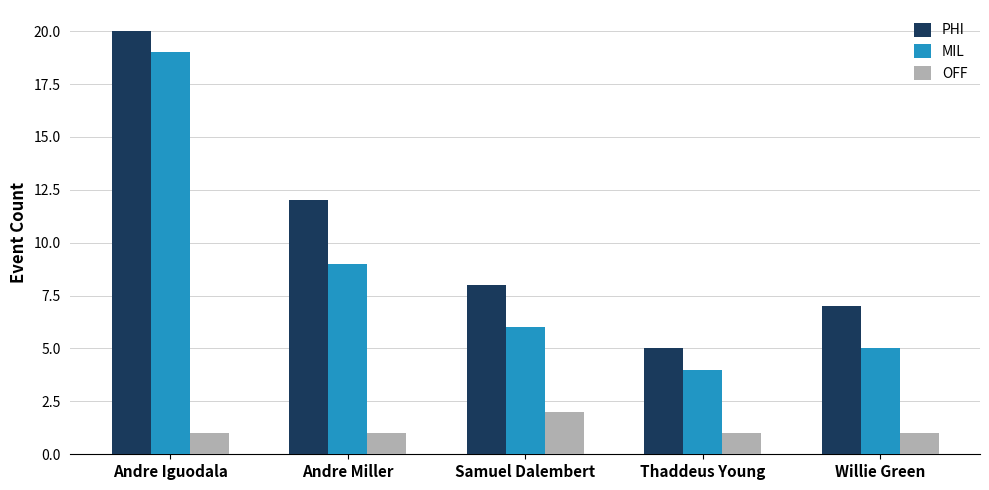

How many data points does each series have?

5